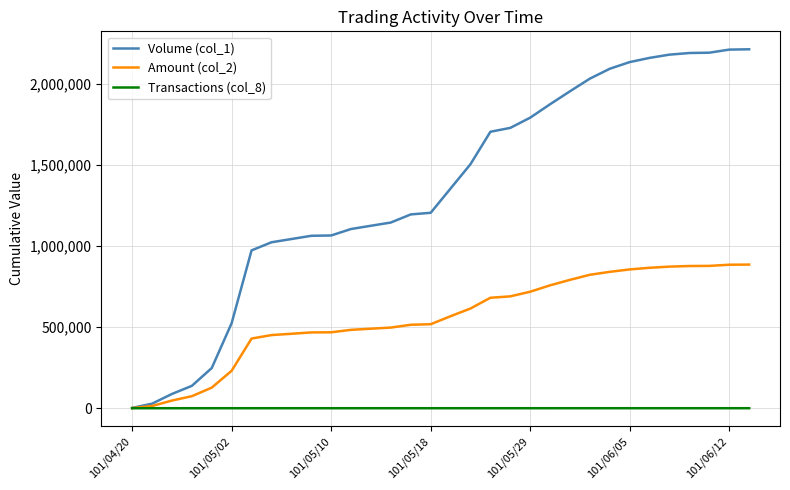

What is the maximum value shown in the chart?

2215000